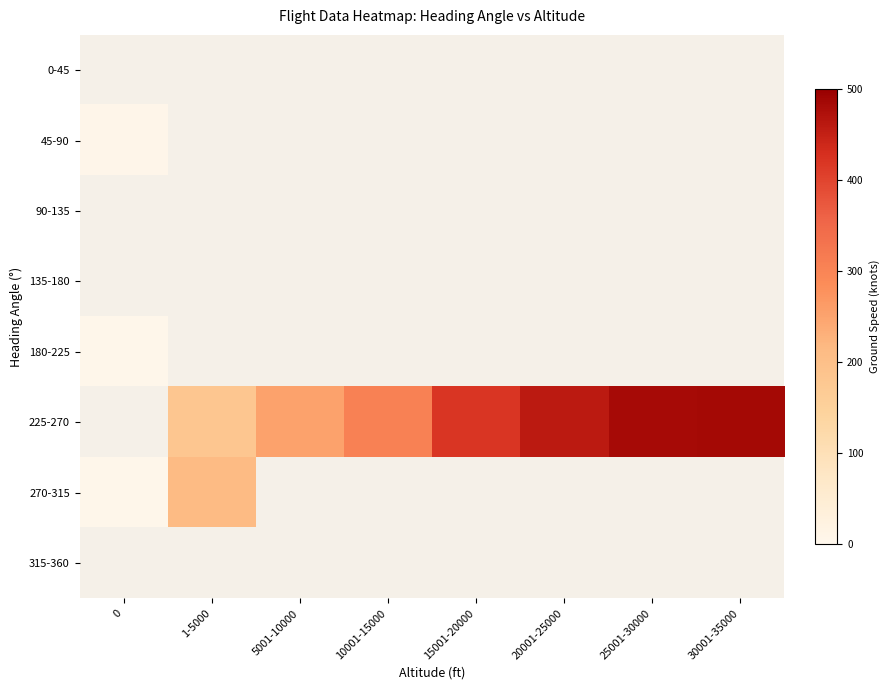

What is the maximum value shown in the chart?

485.0